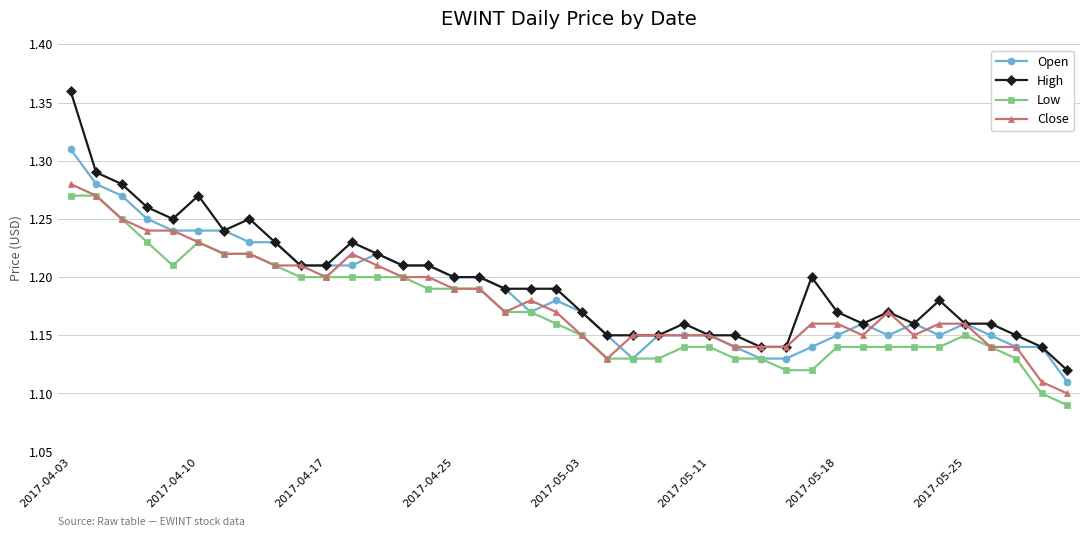

At how many categories does at least one series exceed 1?

40